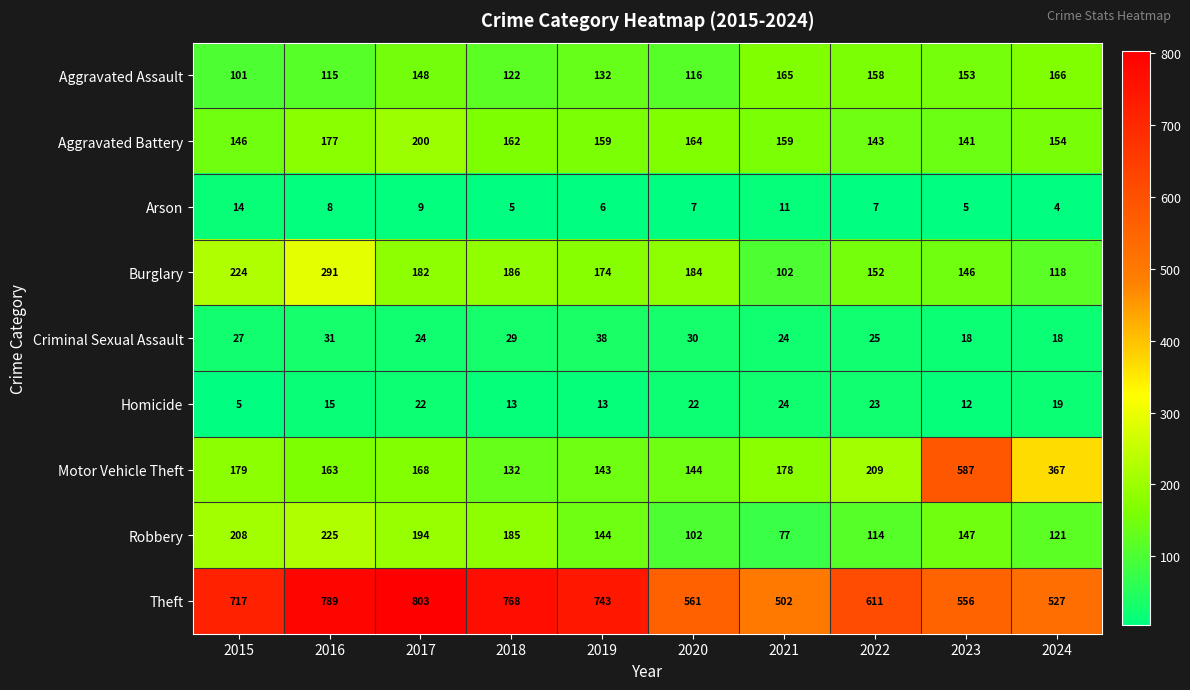

How many series are shown in this chart?

9